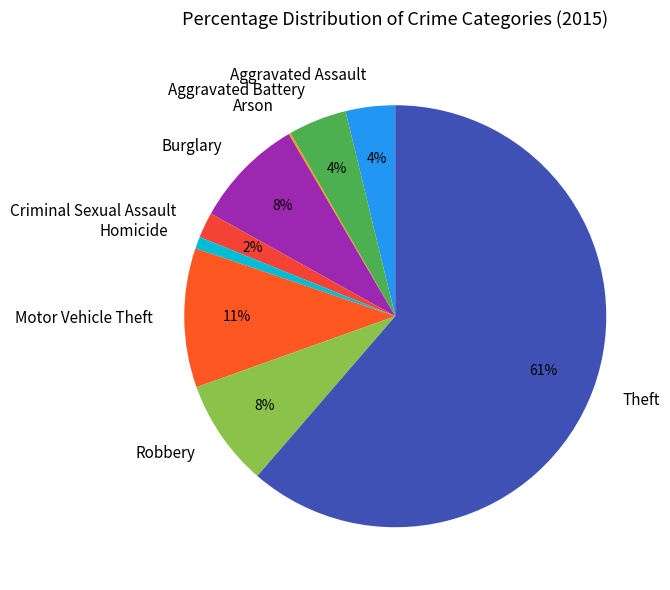

Which slice is the largest?

Theft